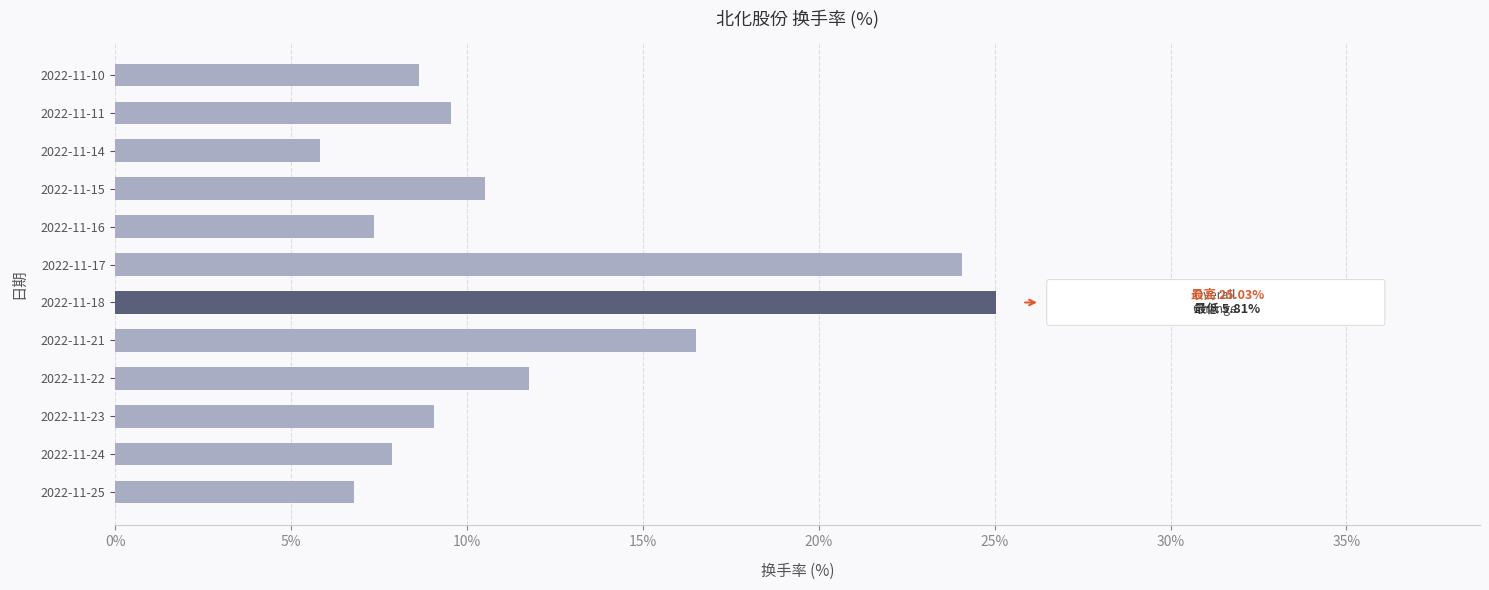

Rank the categories by value from highest to lowest.

2022-11-18, 2022-11-17, 2022-11-21, 2022-11-22, 2022-11-15, 2022-11-11, 2022-11-23, 2022-11-10, 2022-11-24, 2022-11-16, 2022-11-25, 2022-11-14